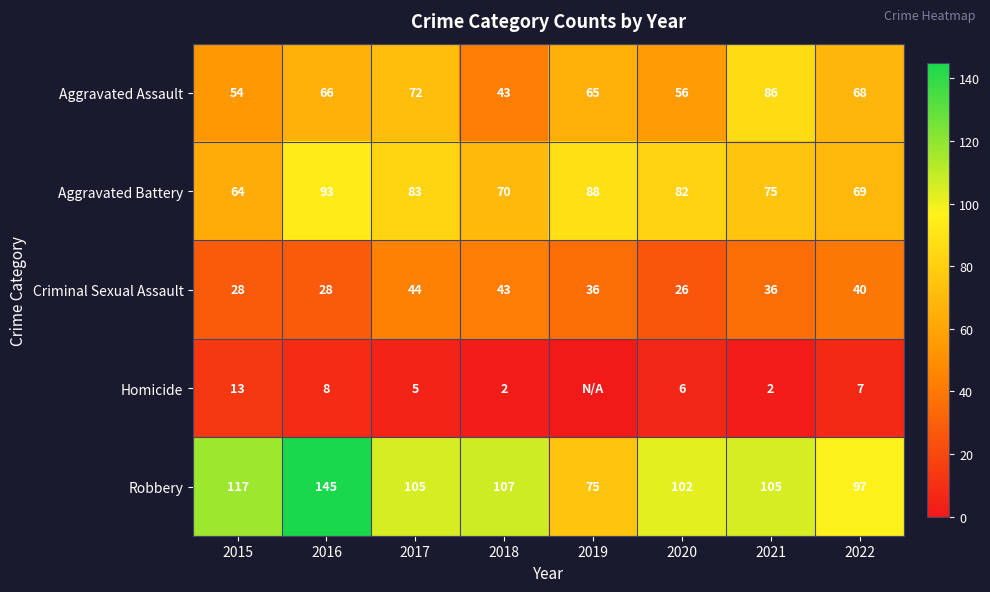

What is the difference between the highest and lowest values at 2020?

96